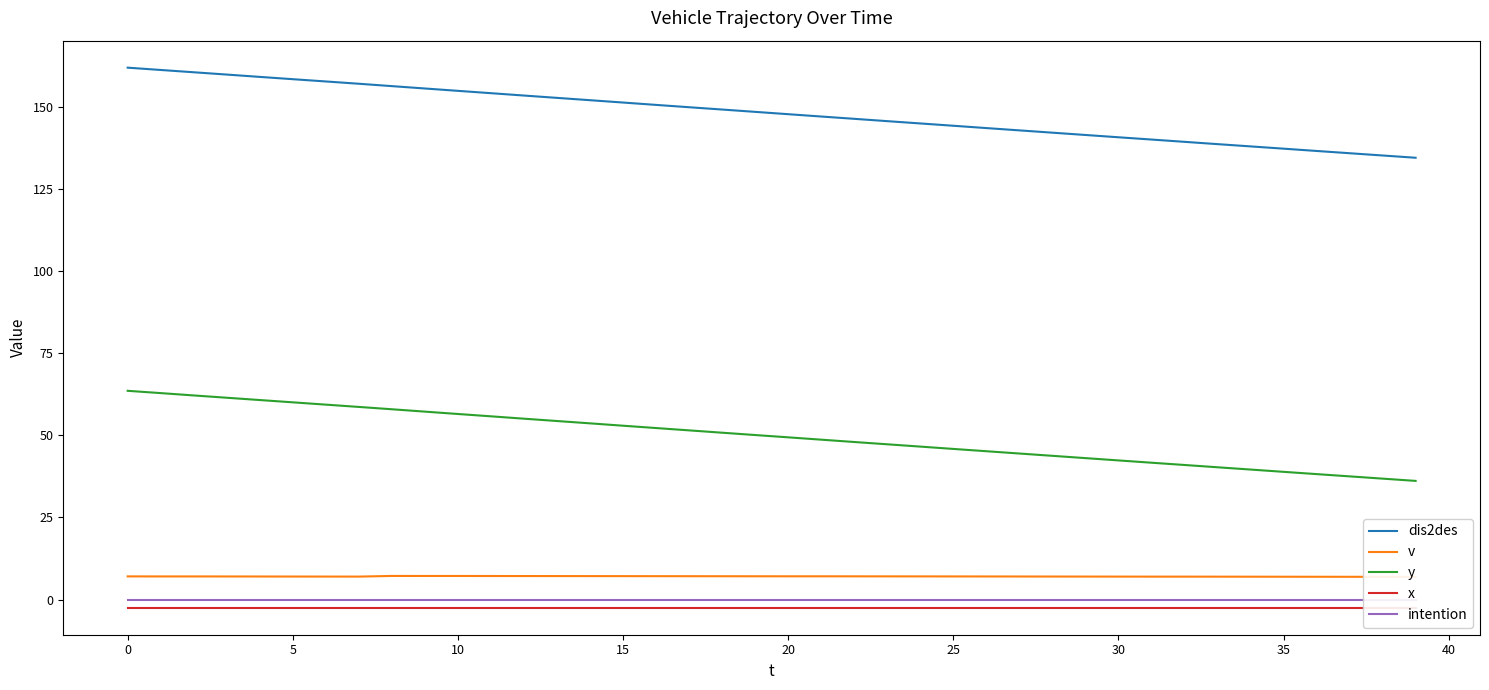

True or false: dis2des has more than 2 points higher than both neighbors.

False